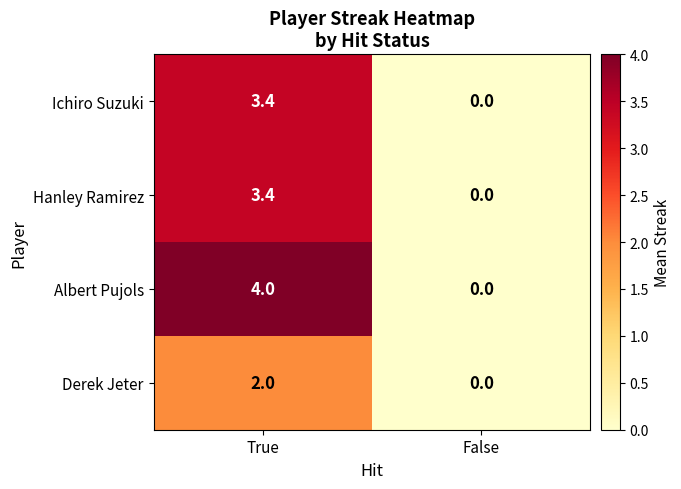

At which label does Hanley Ramirez first exceed 3?

True